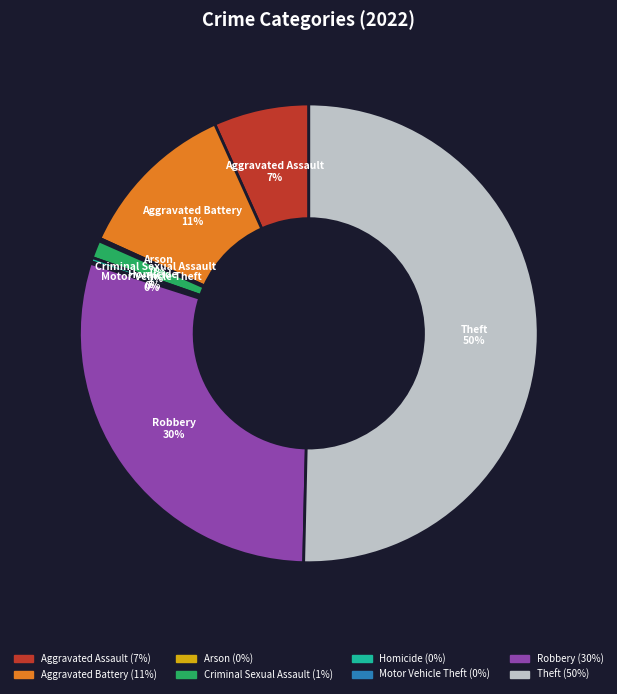

Which category has the biggest portion of the pie?

Theft